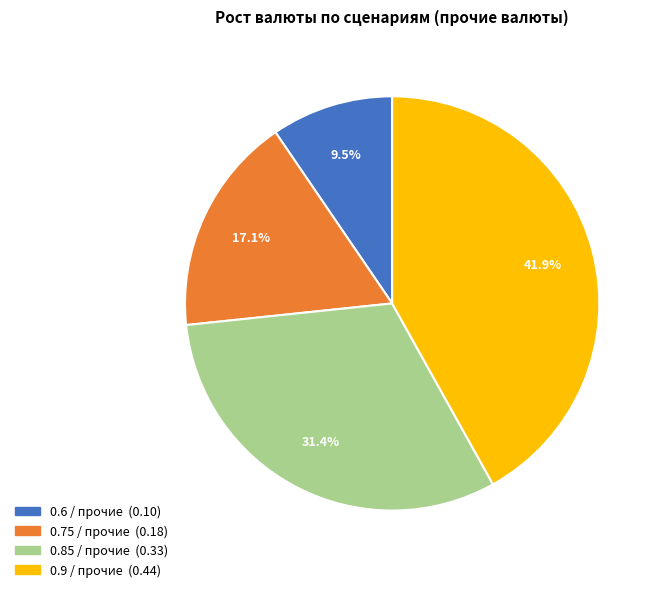

Which category has the smallest portion of the pie?

0.6 / прочие